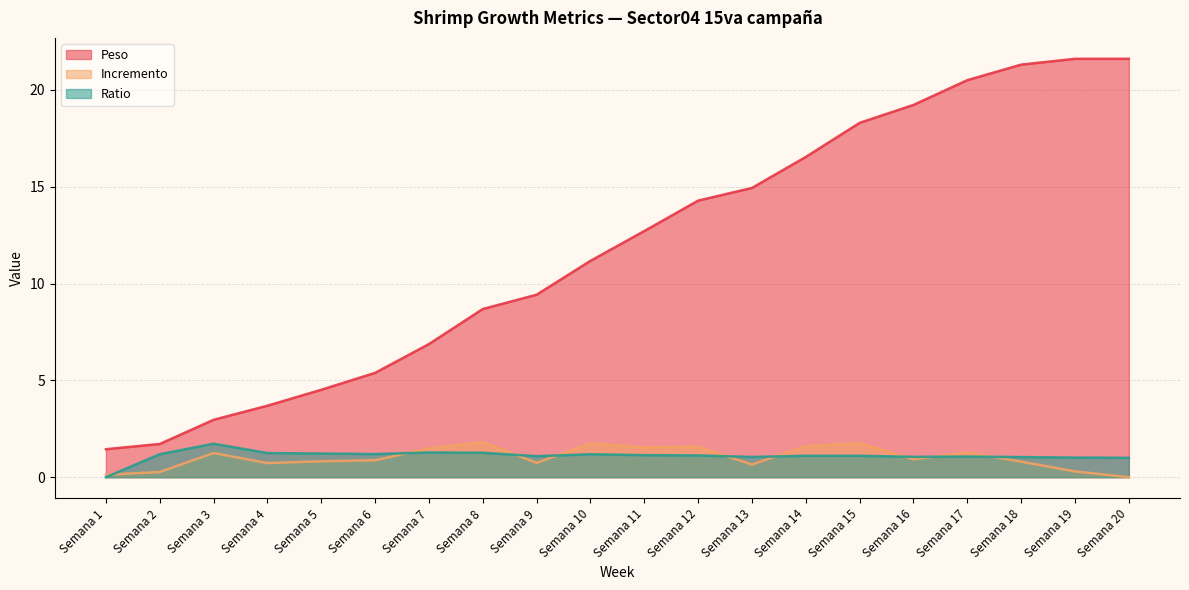

At which category is the sum across all series the highest?

Semana 18